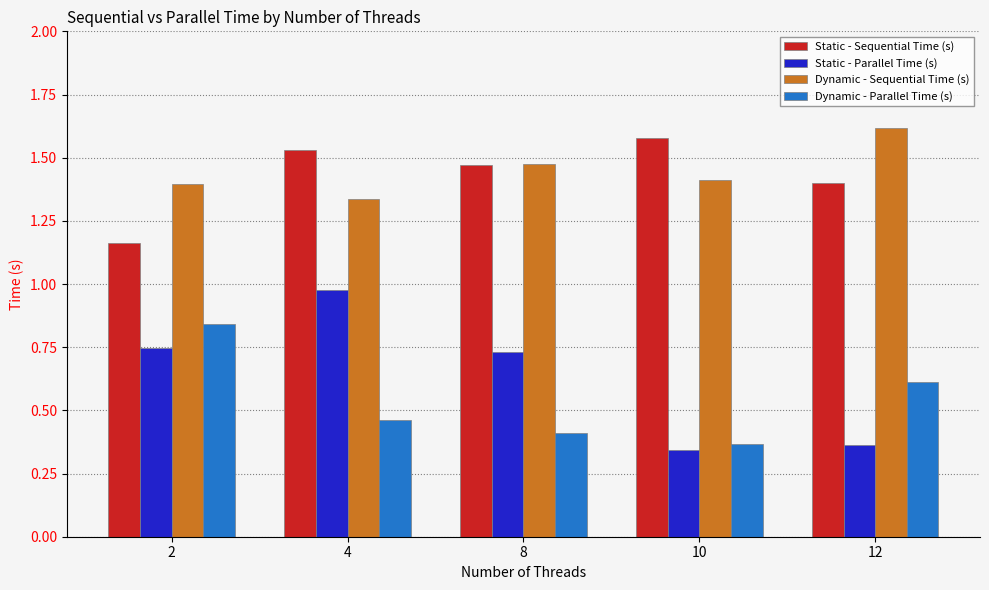

Is it true that Dynamic - Parallel Time (s) equals 0.4 at 2?

False